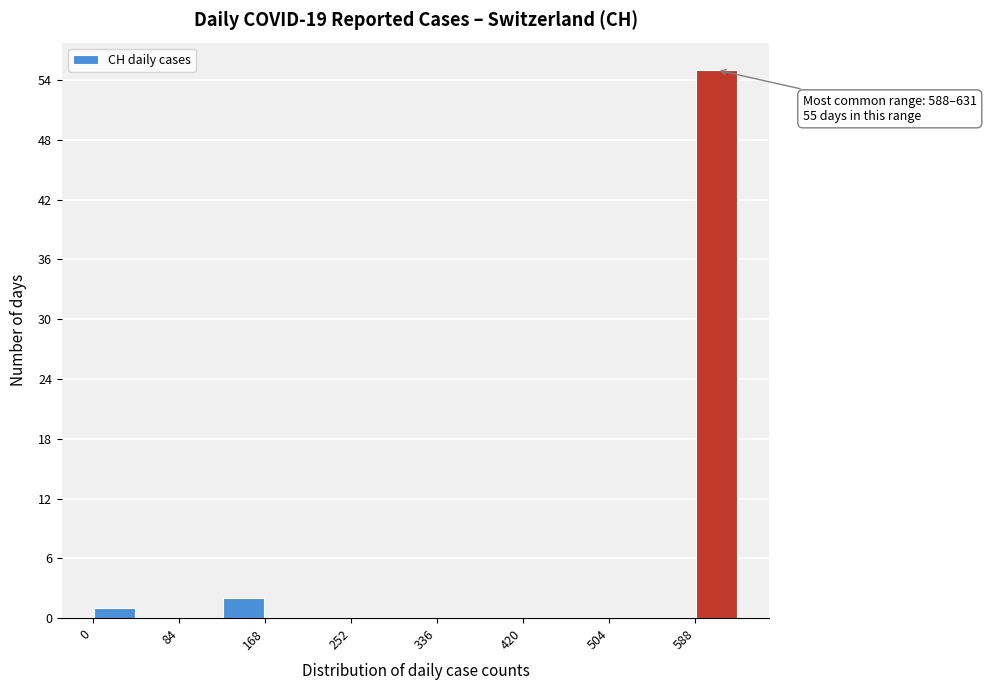

Over which range of the x-axis is the bar tallest?

590 to 630